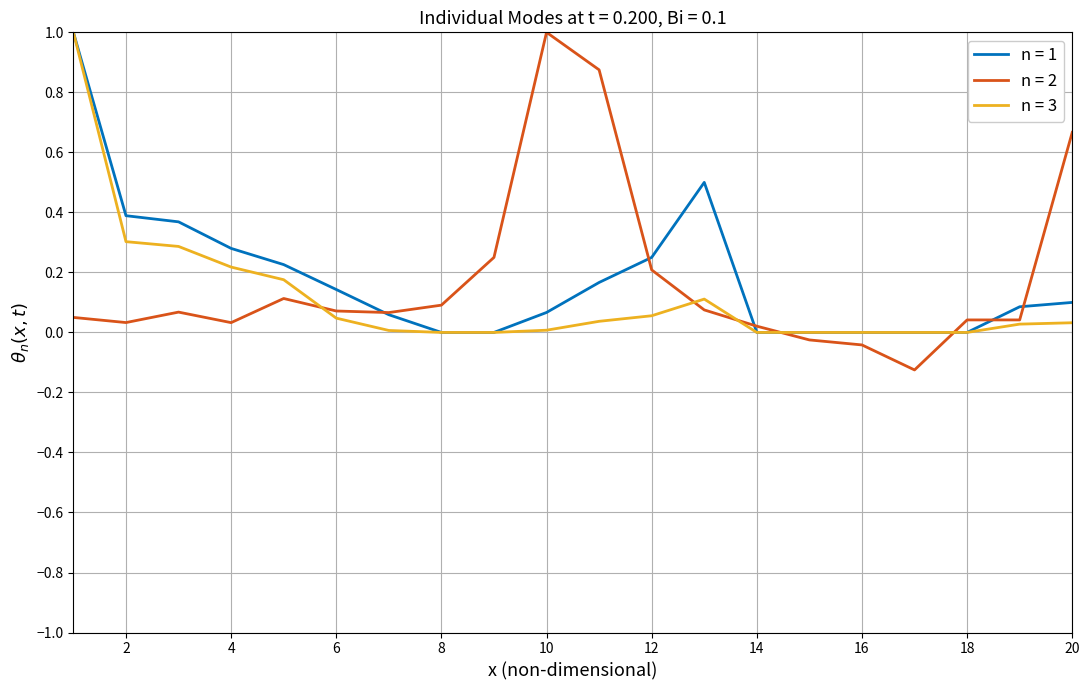

What is the maximum value for n = 2?

1.0